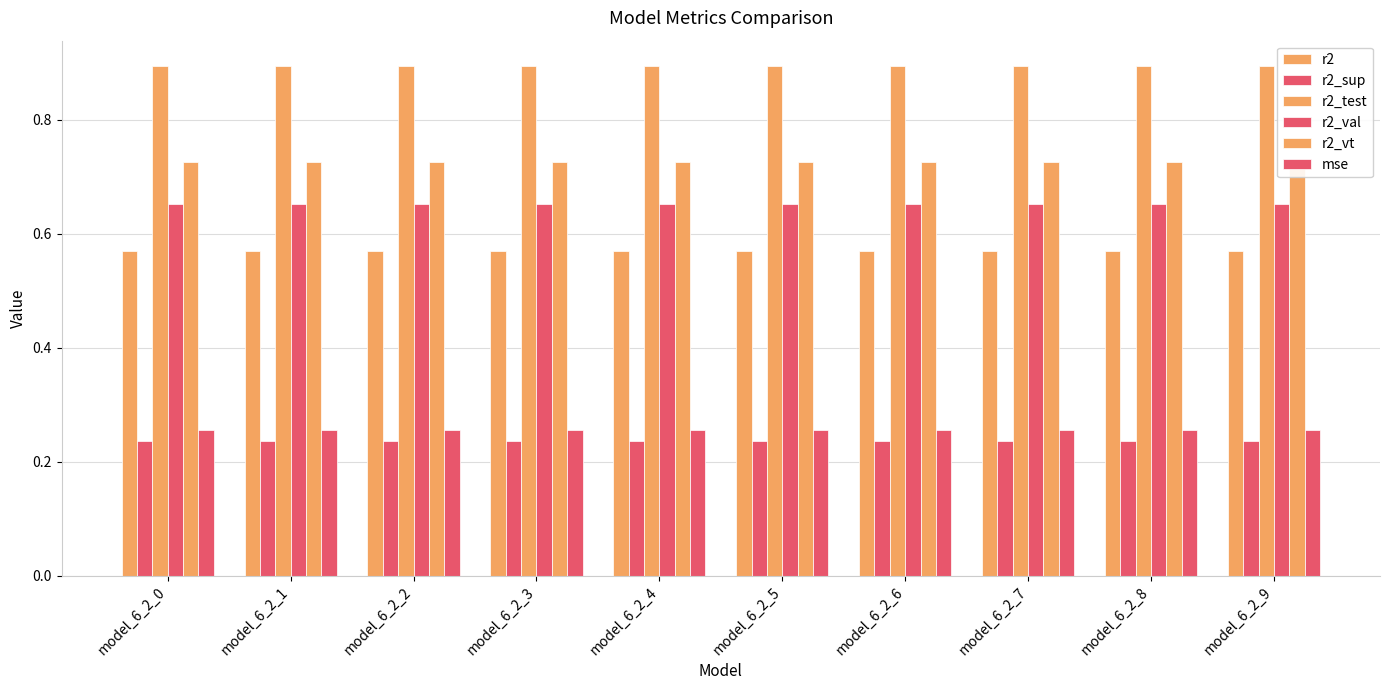

At how many categories does at least one series exceed 0?

10